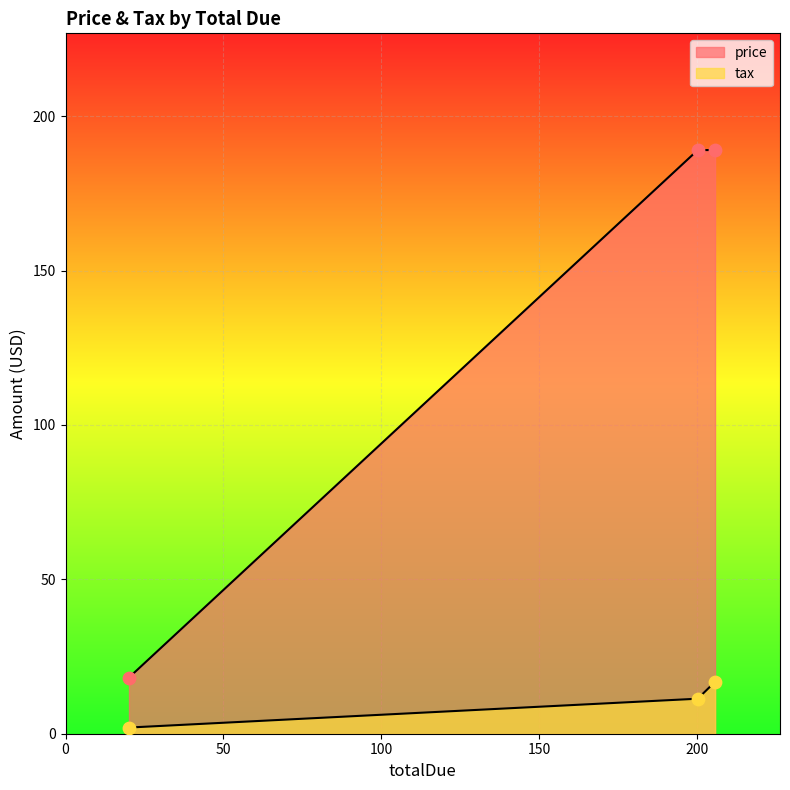

Is the value of tax at 205.82 greater than the value of price at 20.11?

No